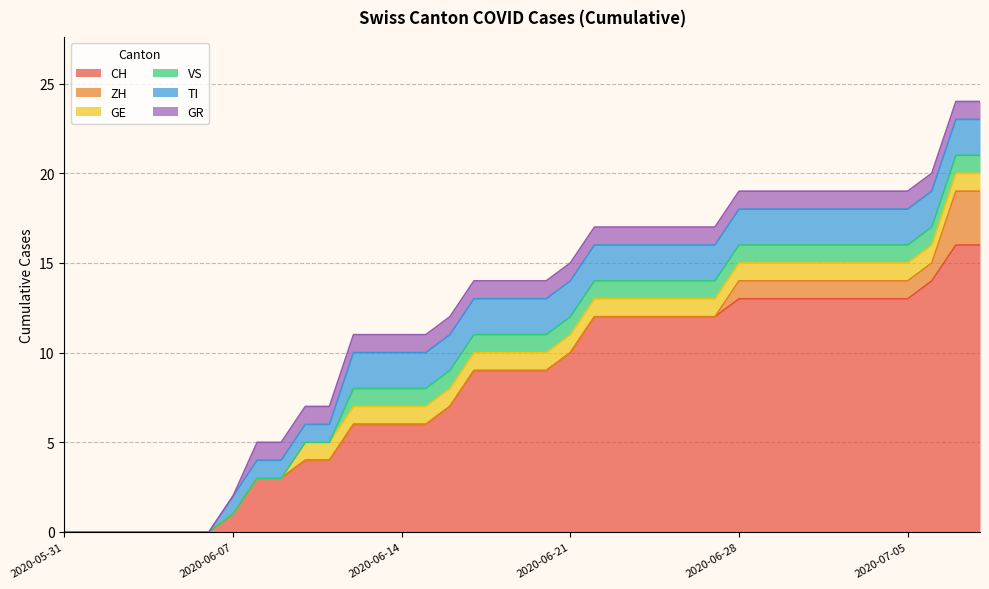

Reading left to right, what are all the values shown in this chart?

CH: 0	0	0	0	0	0	0	1	3	3	4	4	6	6	6	6	7	9	9	9	9	10	12	12	12	12	12	12	13	13	13	13	13	13	13	13	14	16	16
ZH: 0	0	0	0	0	0	0	0	0	0	0	0	0	0	0	0	0	0	0	0	0	0	0	0	0	0	0	0	1	1	1	1	1	1	1	1	1	3	3
GE: 0	0	0	0	0	0	0	0	0	0	1	1	1	1	1	1	1	1	1	1	1	1	1	1	1	1	1	1	1	1	1	1	1	1	1	1	1	1	1
VS: 0	0	0	0	0	0	0	0	0	0	0	0	1	1	1	1	1	1	1	1	1	1	1	1	1	1	1	1	1	1	1	1	1	1	1	1	1	1	1
TI: 0	0	0	0	0	0	0	1	1	1	1	1	2	2	2	2	2	2	2	2	2	2	2	2	2	2	2	2	2	2	2	2	2	2	2	2	2	2	2
GR: 0	0	0	0	0	0	0	0	1	1	1	1	1	1	1	1	1	1	1	1	1	1	1	1	1	1	1	1	1	1	1	1	1	1	1	1	1	1	1